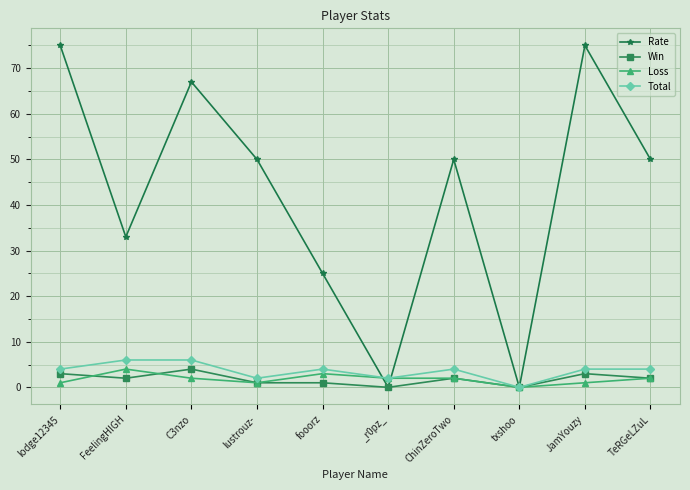

True or false: Total has more than 1 points higher than both neighbors.

True